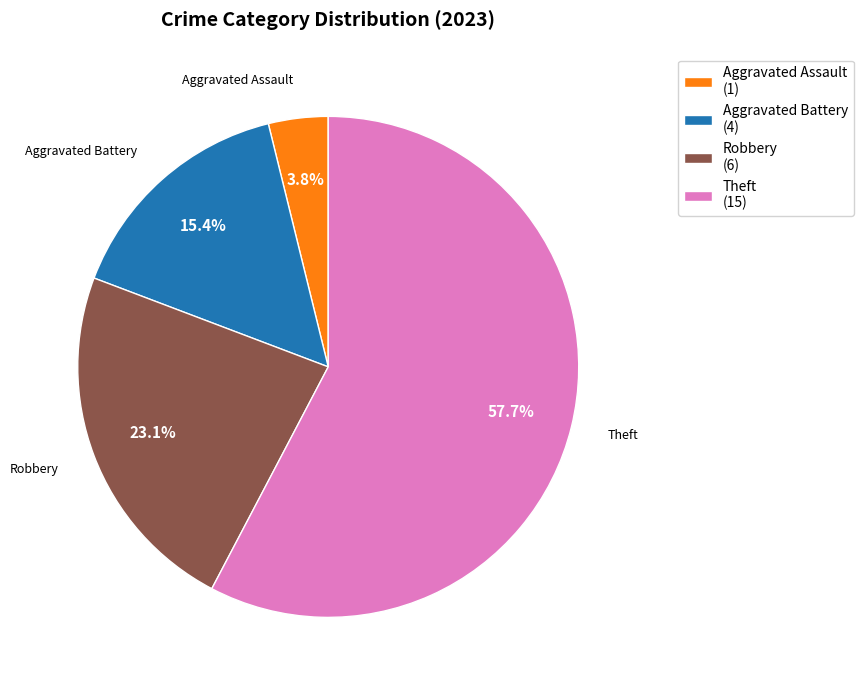

Which has a higher value, Aggravated Battery (4) or Robbery (6)?

Robbery (6)